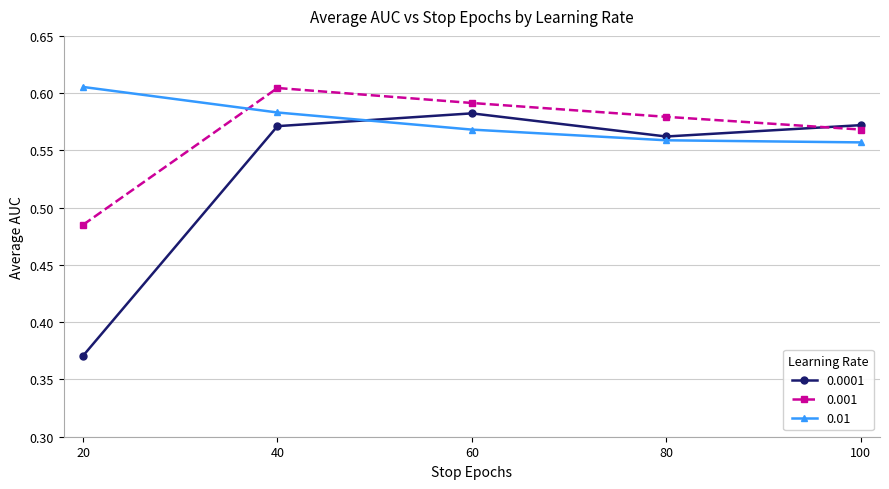

How many 0.001 values are between 0 and 1?

5